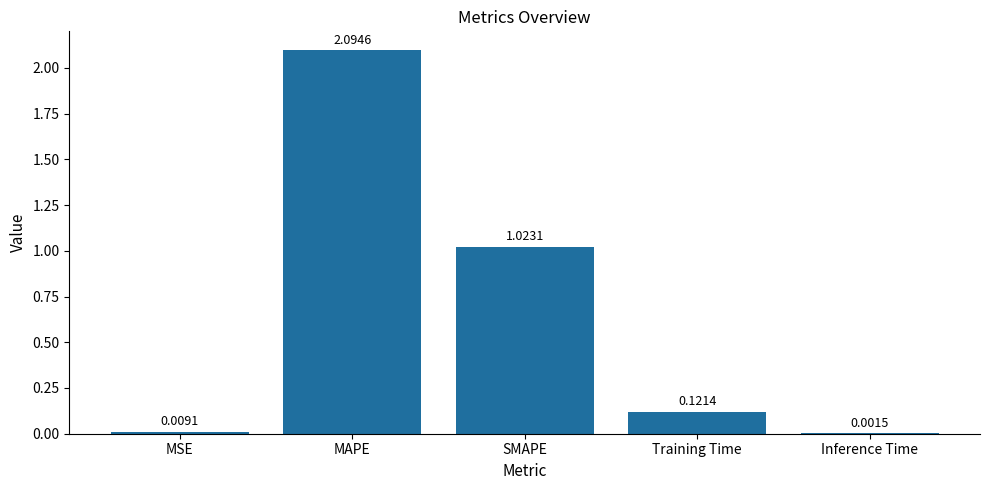

How many categories are shown in the chart?

5